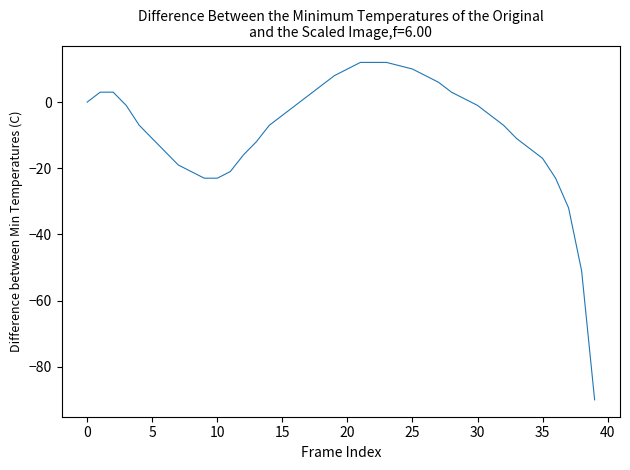

What is the difference between the maximum and minimum values?

102